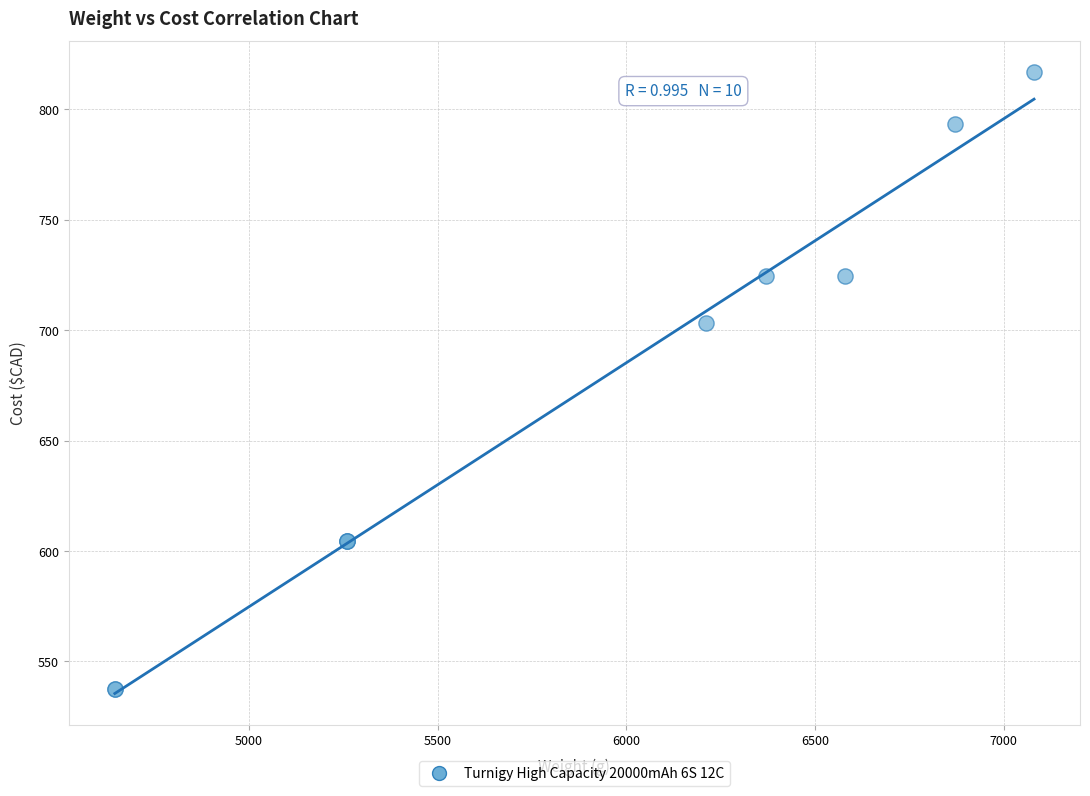

What Y value in the scatter plot is closest to 677?

703.3